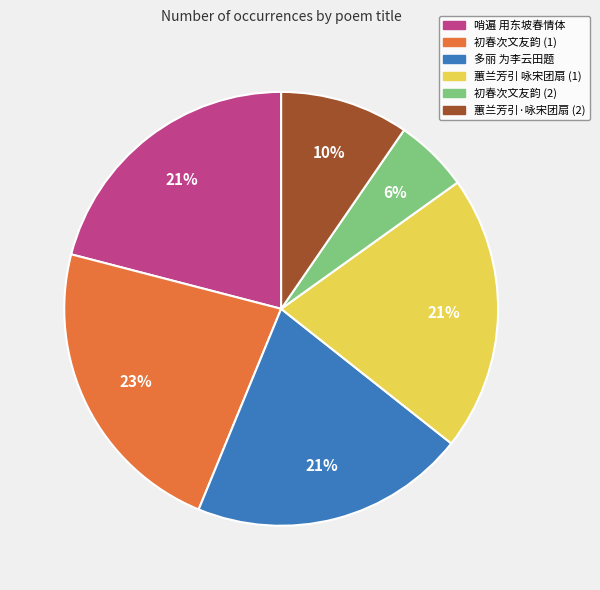

Which category has the biggest portion of the pie?

初春次文友韵 (1)